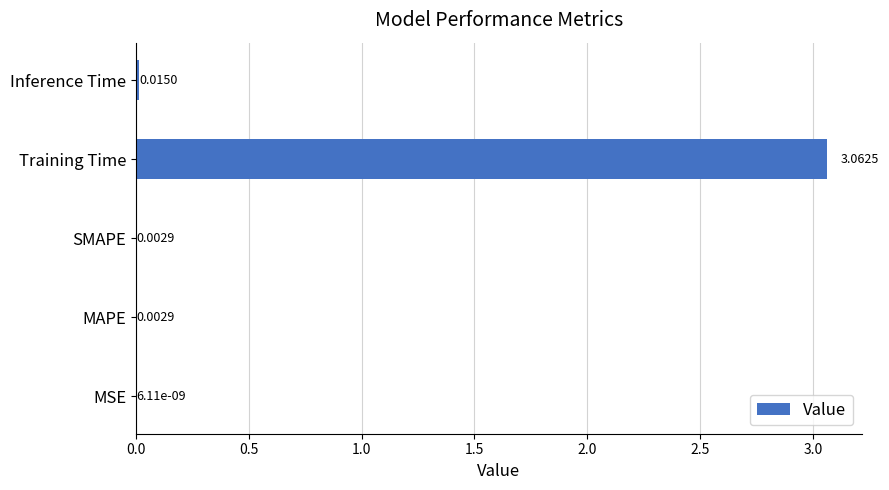

Which has a higher value, Inference Time or MSE?

Inference Time